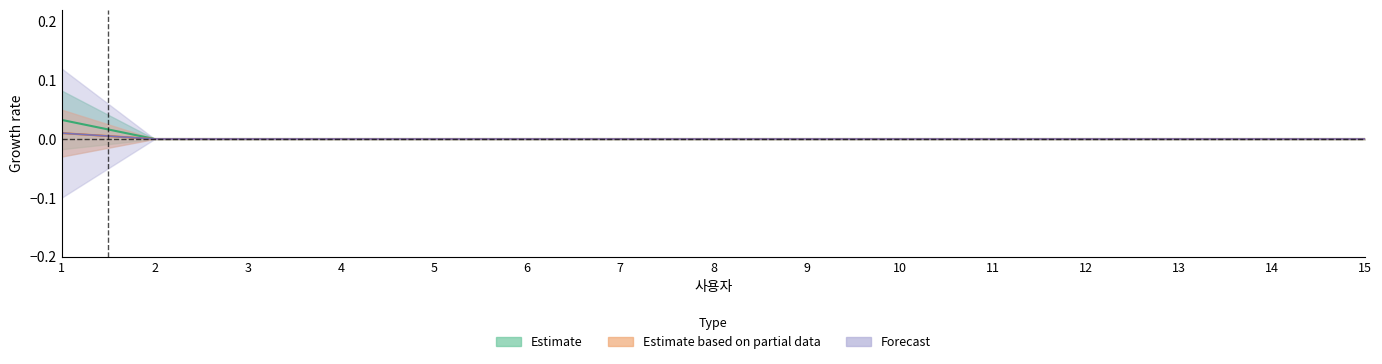

True or false: 전체 자산 has a value of 0.0 at 5.

True